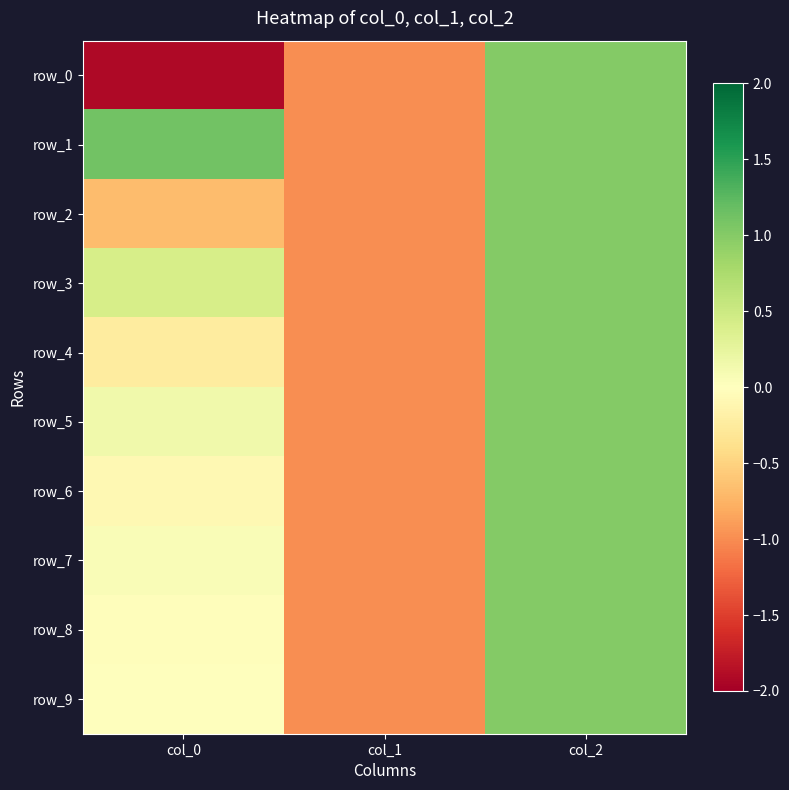

The value of row_6 at col_2 is 1.0. True or false?

True